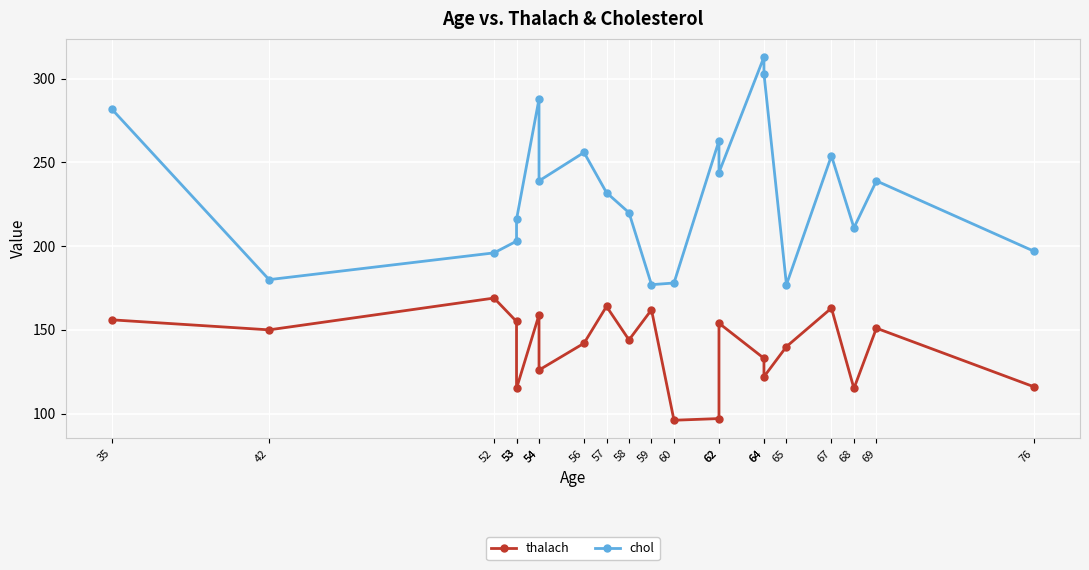

Which label corresponds to the largest value in the chart?

64